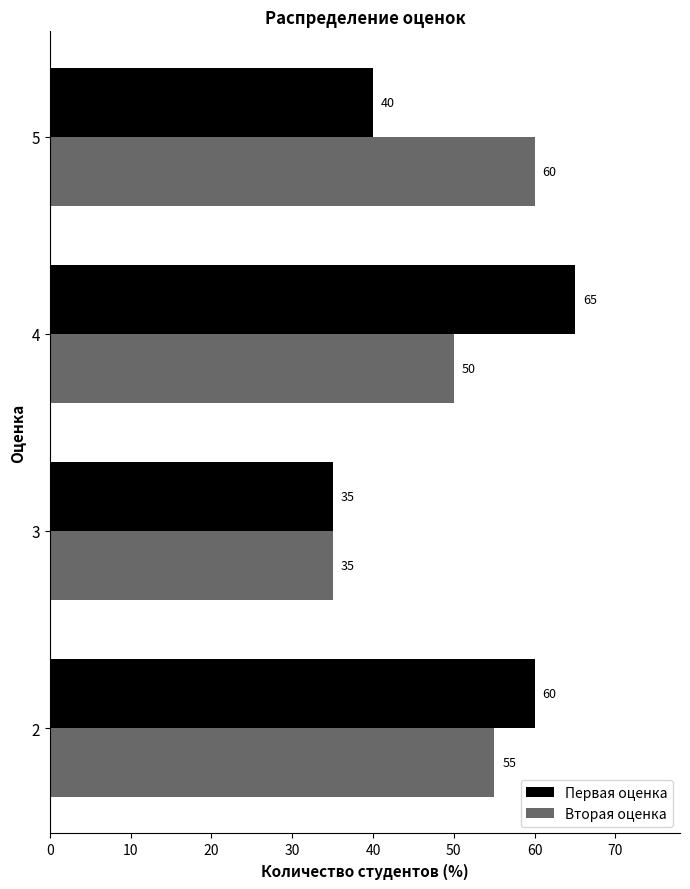

At how many categories does at least one series exceed 36?

3